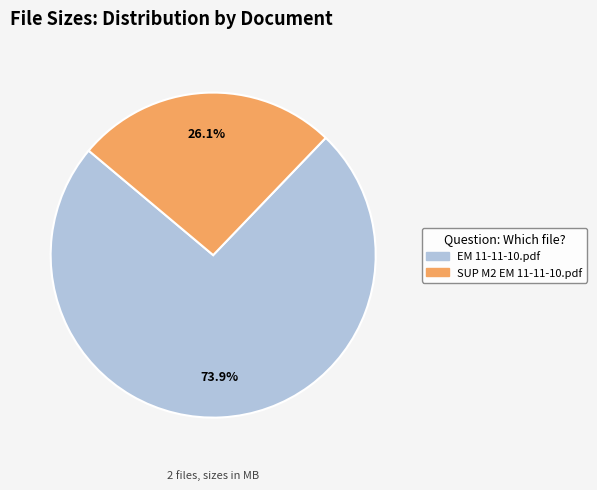

To the nearest percent, what portion does SUP M2 EM 11-11-10.pdf represent?

26%